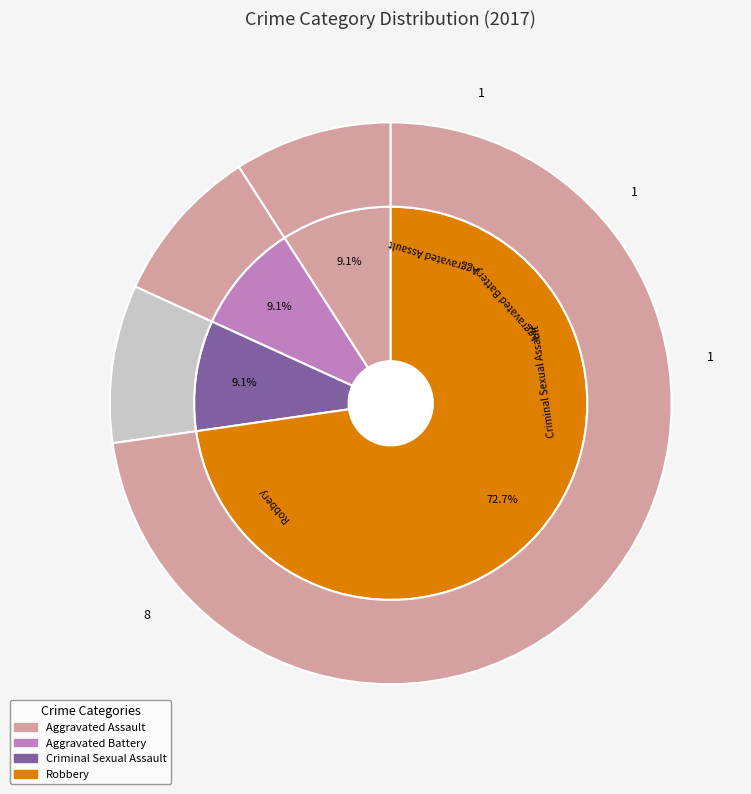

Is there any slice that represents more than half of the pie?

Yes